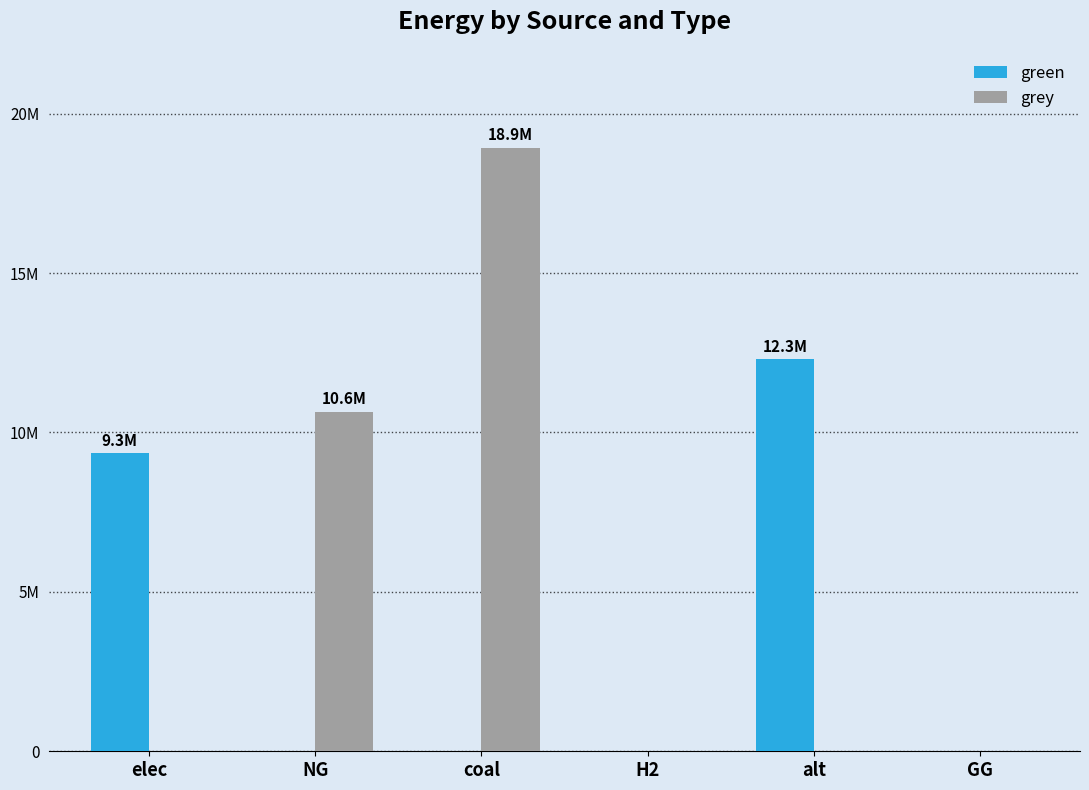

The value of green at coal is 0.0. True or false?

True